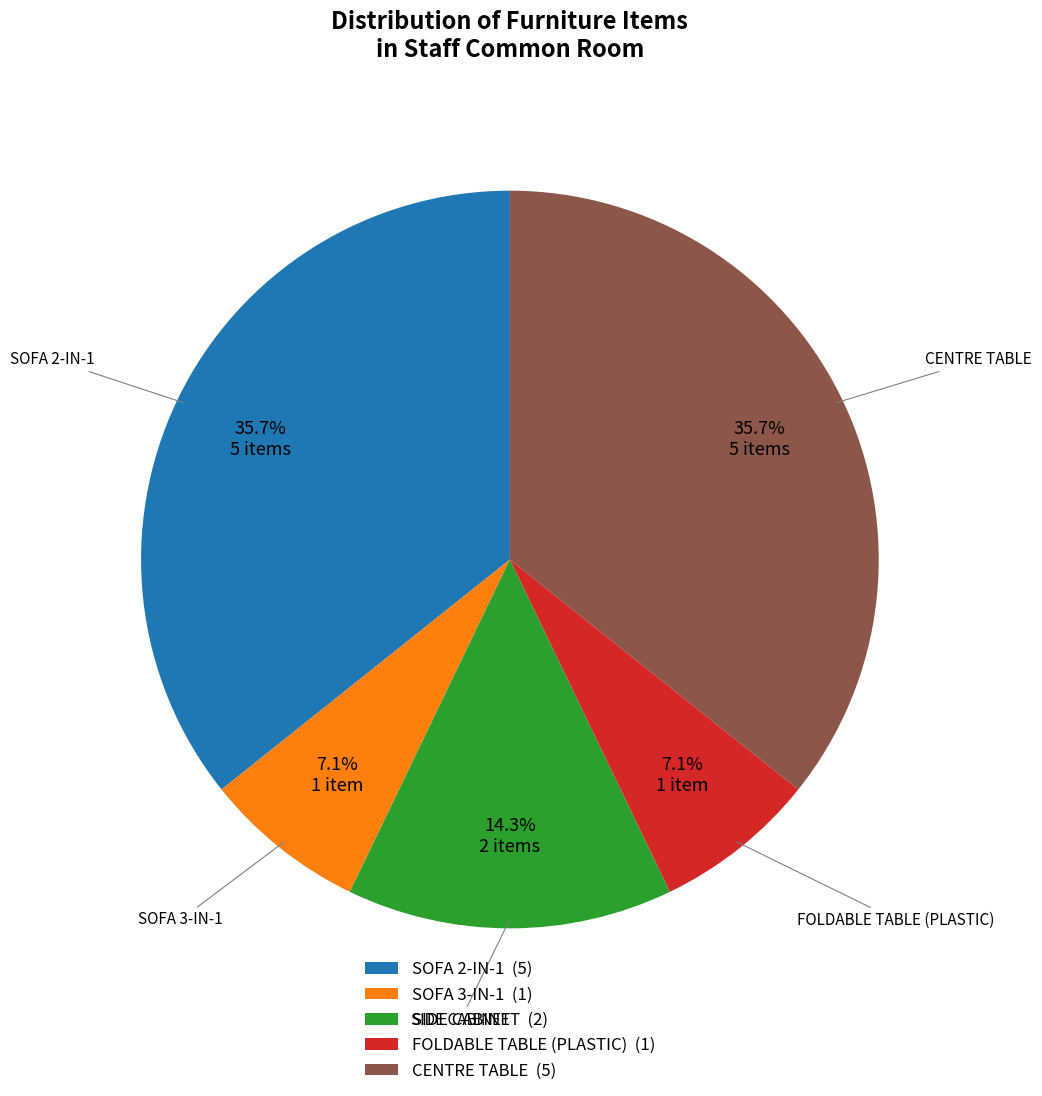

Is it true that SIDE CABINET is 14% of the pie?

True